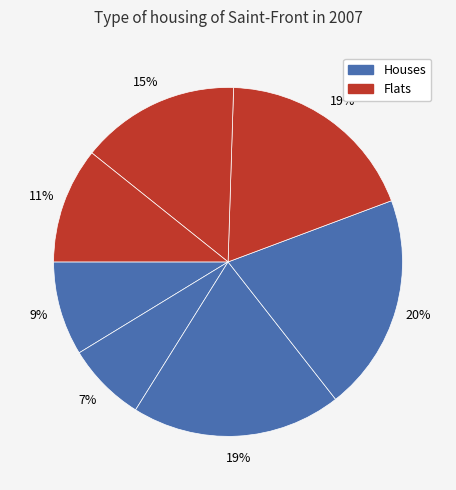

How many segments does this pie chart have?

7